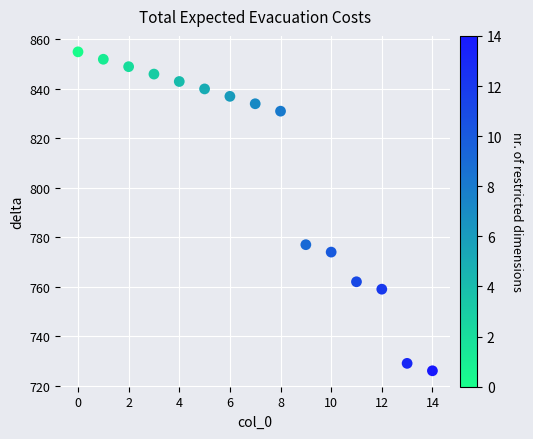

What is the range of Y values (max minus min)?

129